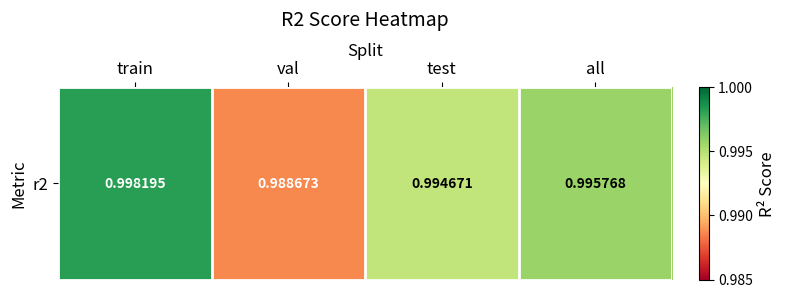

What value does the data have at all?

1.0